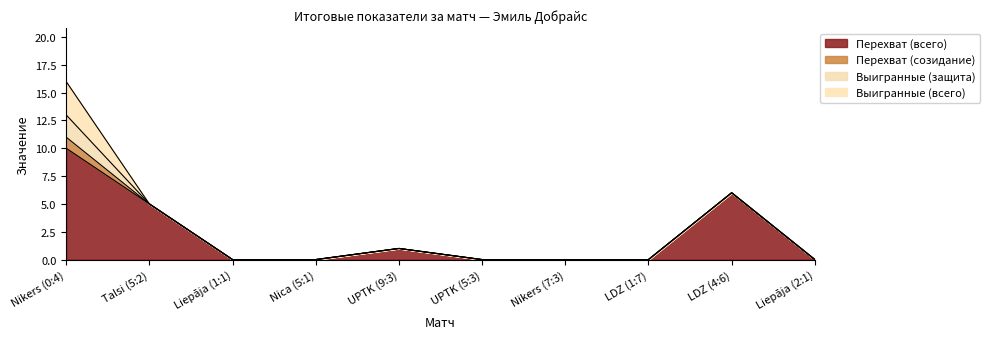

Rank the series by their maximum value, from lowest to highest.

Перехват (созидание), Выигранные (защита), Выигранные (всего), Перехват (всего)